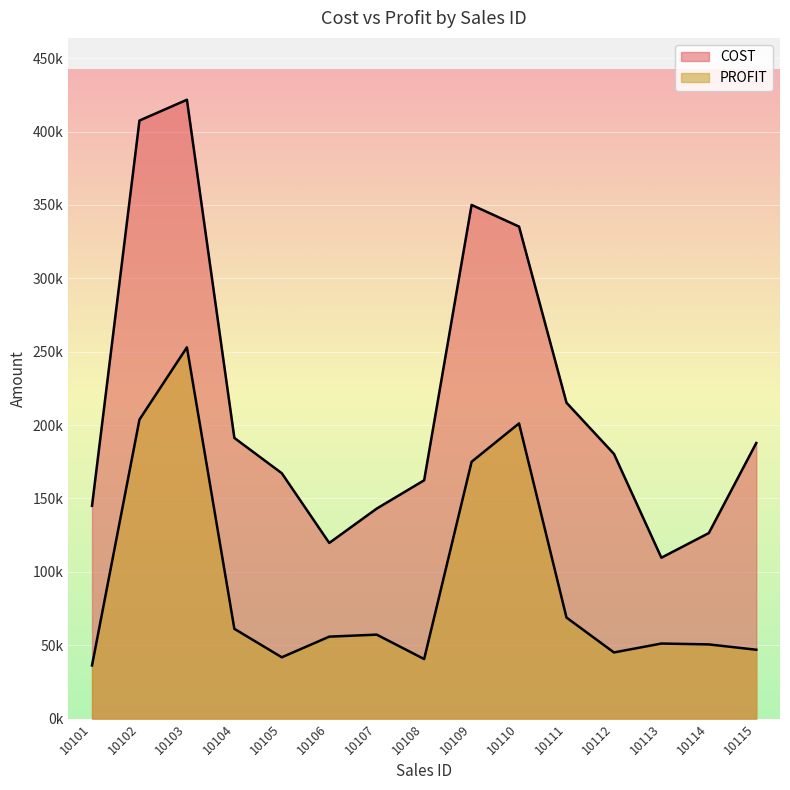

What are all the series names shown in the legend?

COST, PROFIT